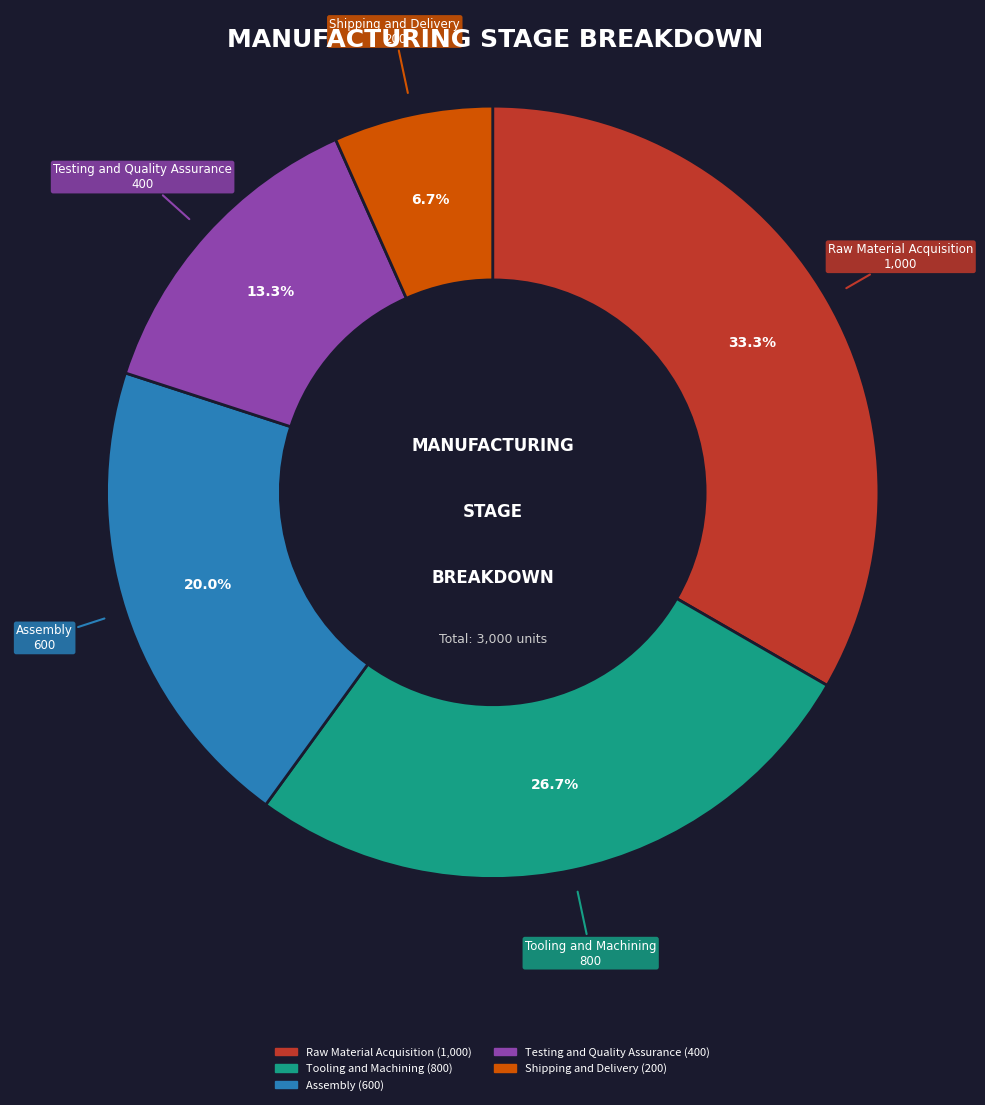

Is it true that Raw Material Acquisition is 33% of the pie?

True